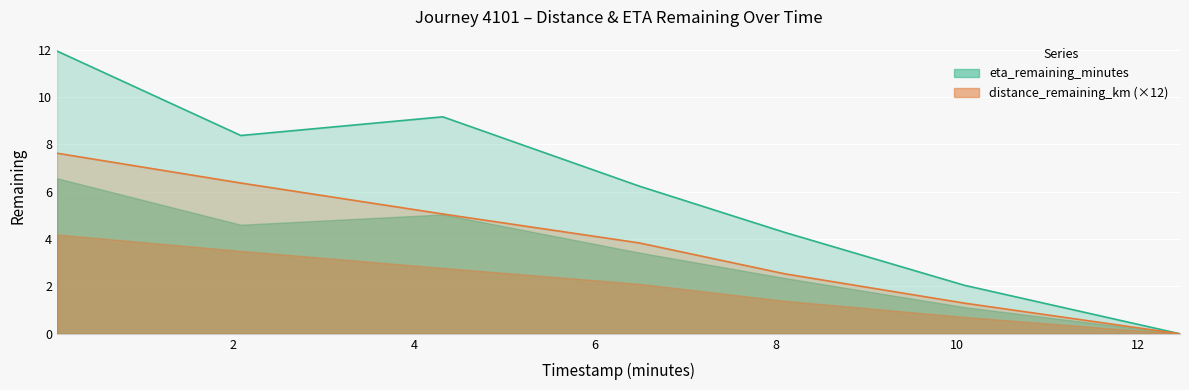

At which label is eta_remaining_minutes closest to 5?

8.1